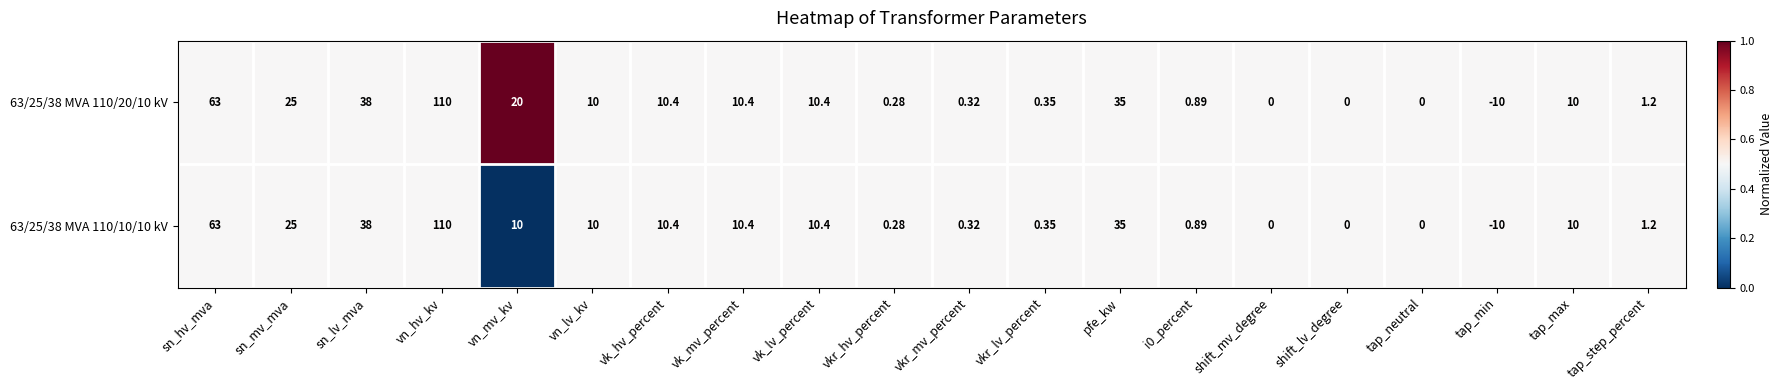

What is the total value across all series at sn_hv_mva?

126.0